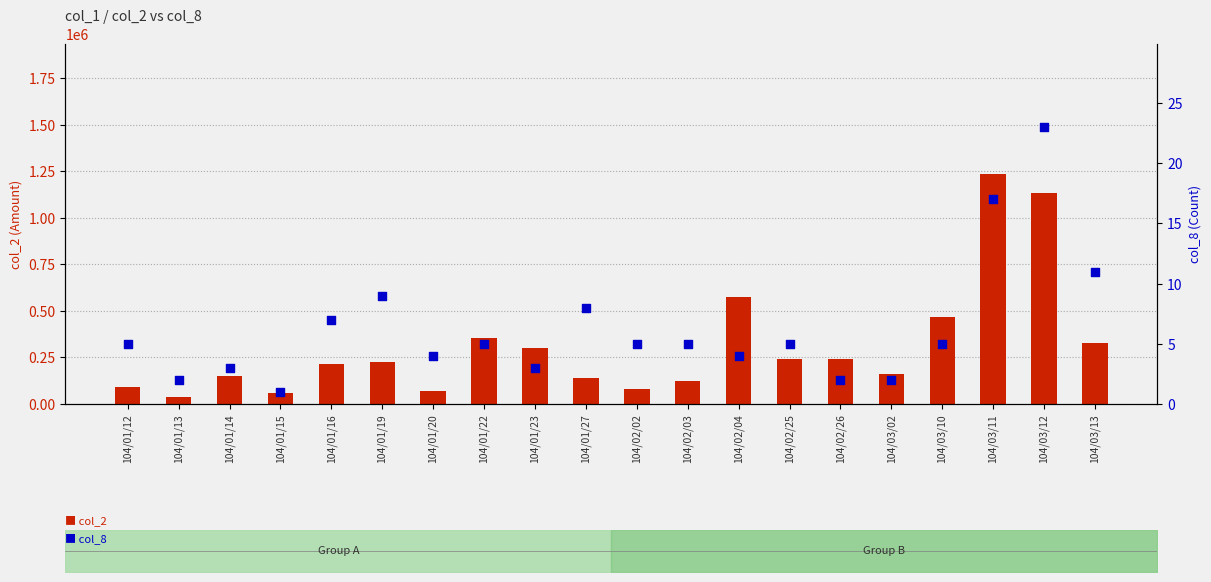

Which series has the widest spread of Y values?

col_2